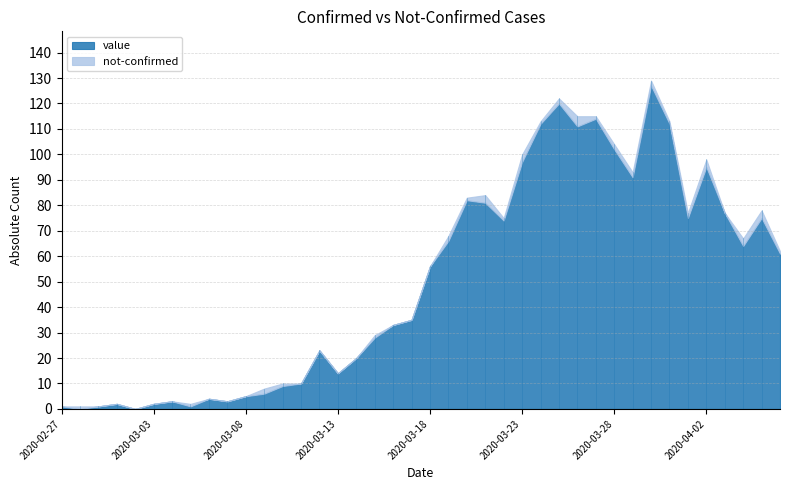

Reading left to right, list all the values displayed in this chart.

value: 2020-02-27=1	2020-02-28=0	2020-02-29=1	2020-03-01=2	2020-03-02=0	2020-03-03=2	2020-03-04=3	2020-03-05=1	2020-03-06=4	2020-03-07=3	2020-03-08=5	2020-03-09=6	2020-03-10=9	2020-03-11=10	2020-03-12=23	2020-03-13=14	2020-03-14=20	2020-03-15=28	2020-03-16=33	2020-03-17=35	2020-03-18=56	2020-03-19=66	2020-03-20=82	2020-03-21=81	2020-03-22=74	2020-03-23=97	2020-03-24=112	2020-03-25=120	2020-03-26=111	2020-03-27=114	2020-03-28=102	2020-03-29=91	2020-03-30=127	2020-03-31=112	2020-04-01=75	2020-04-02=95	2020-04-03=77	2020-04-04=64	2020-04-05=75	2020-04-06=61
not-confirmed: 2020-02-27=0	2020-02-28=1	2020-02-29=0	2020-03-01=0	2020-03-02=0	2020-03-03=0	2020-03-04=0	2020-03-05=1	2020-03-06=0	2020-03-07=0	2020-03-08=0	2020-03-09=2	2020-03-10=1	2020-03-11=0	2020-03-12=0	2020-03-13=0	2020-03-14=0	2020-03-15=1	2020-03-16=0	2020-03-17=0	2020-03-18=0	2020-03-19=2	2020-03-20=1	2020-03-21=3	2020-03-22=1	2020-03-23=3	2020-03-24=1	2020-03-25=2	2020-03-26=4	2020-03-27=1	2020-03-28=2	2020-03-29=2	2020-03-30=2	2020-03-31=1	2020-04-01=2	2020-04-02=3	2020-04-03=0	2020-04-04=3	2020-04-05=3	2020-04-06=1